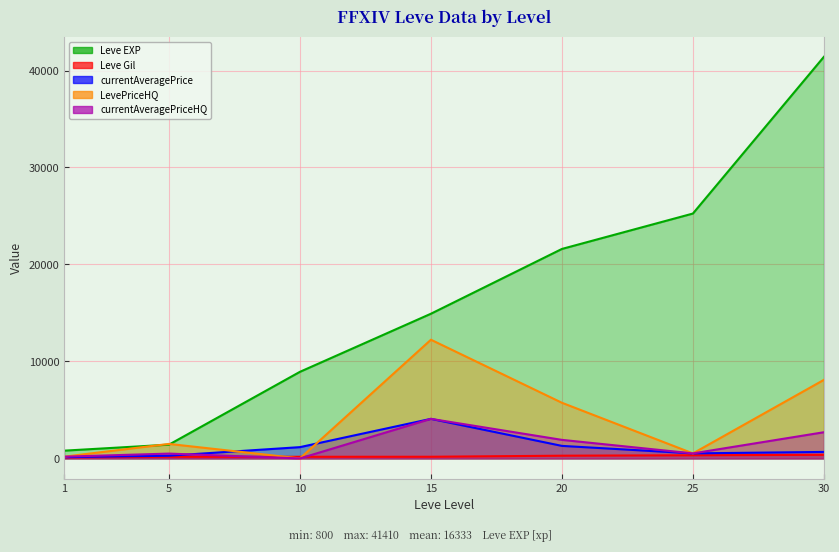

What is the sum of the Leve EXP values at 20 and 1?

22400.0